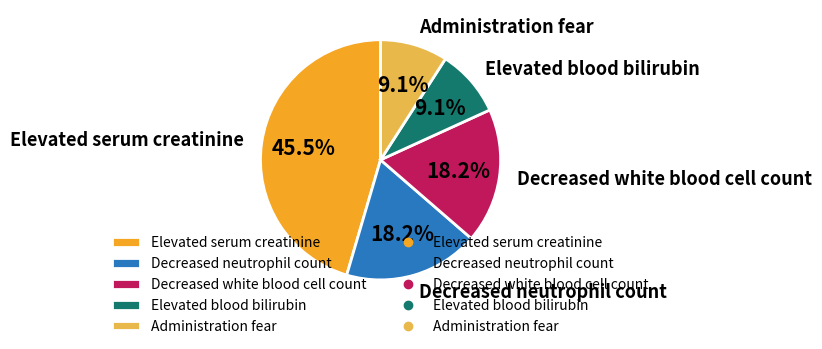

To the nearest percent, what is the combined percentage of Decreased neutrophil count and Elevated serum creatinine?

64%